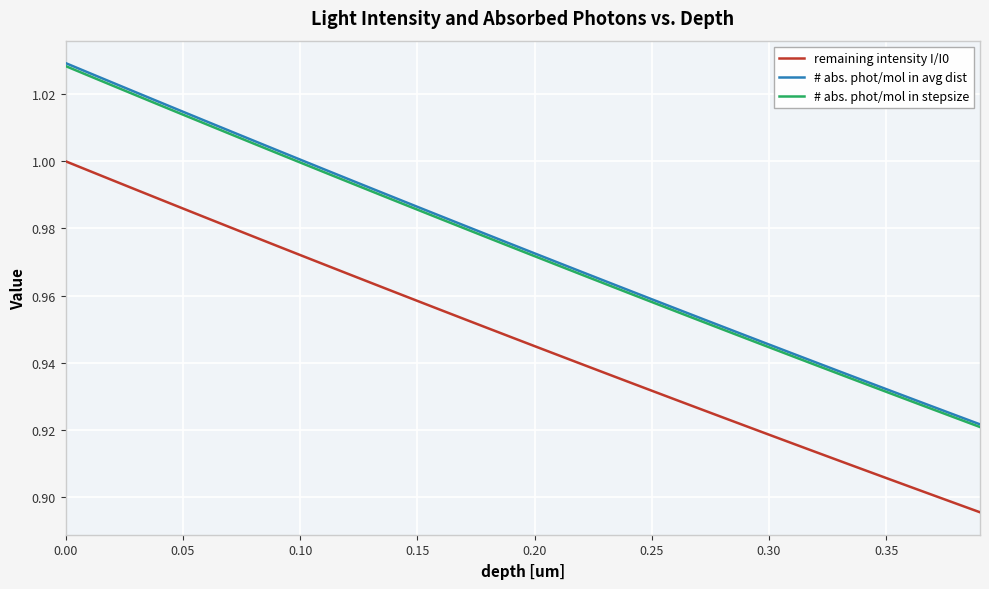

Which series has the widest spread of values?

# abs. phot/mol in avg dist